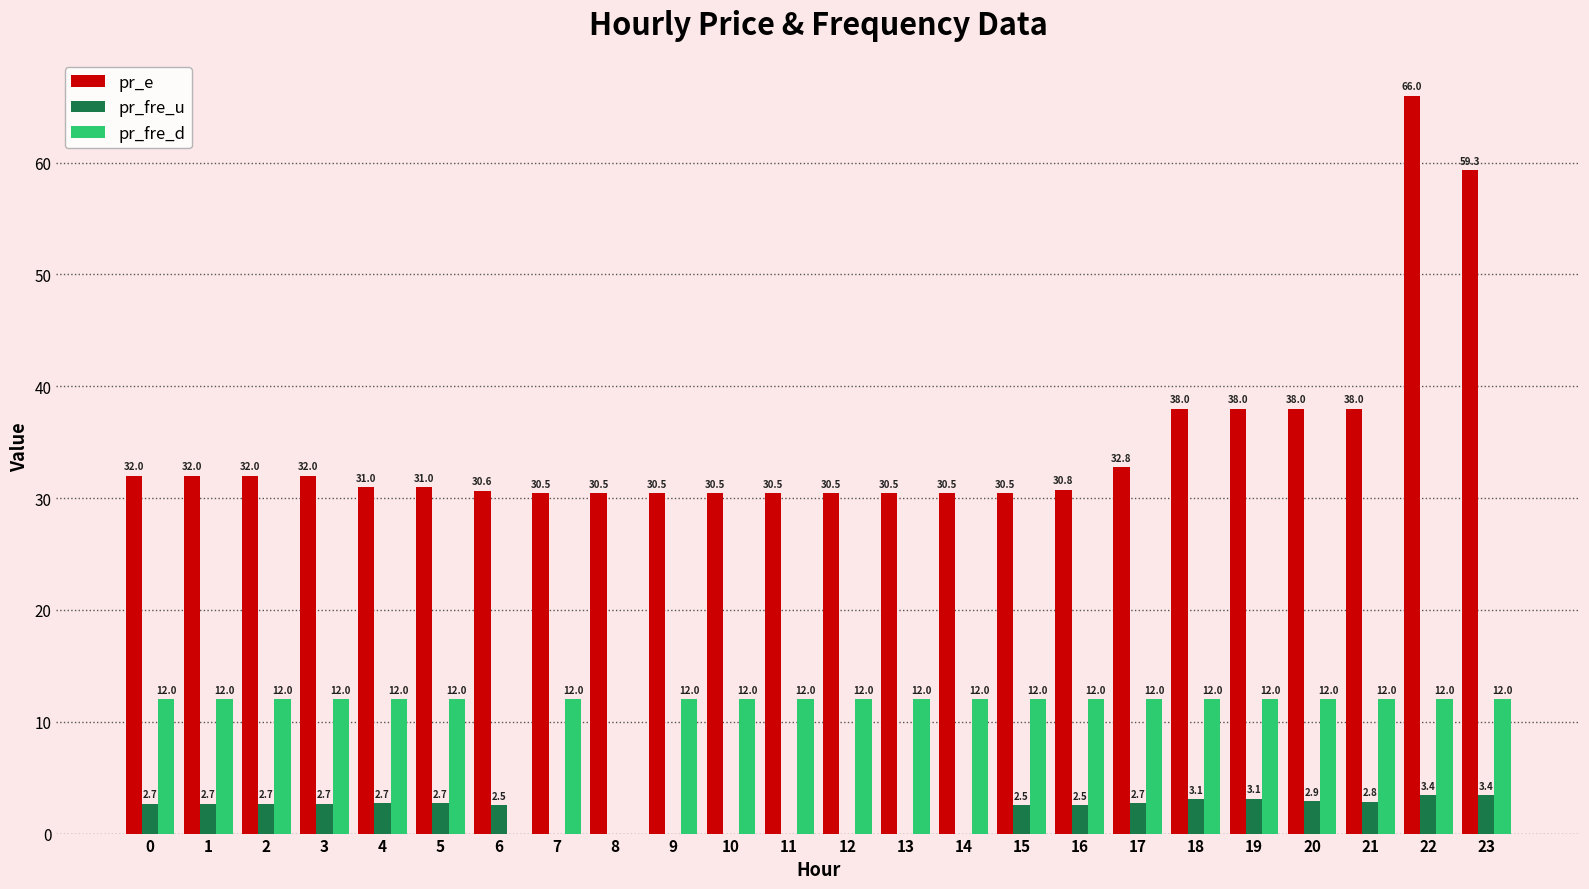

What is the maximum value shown in the chart?

66.0